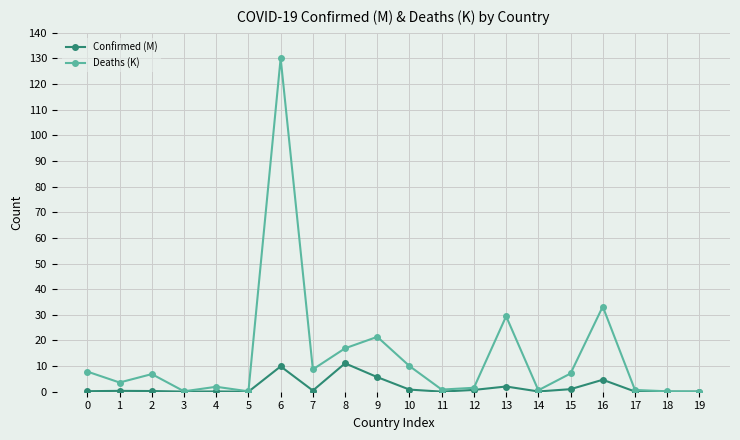

True or false: Confirmed (M) has a value of 2.0 at 13.

True